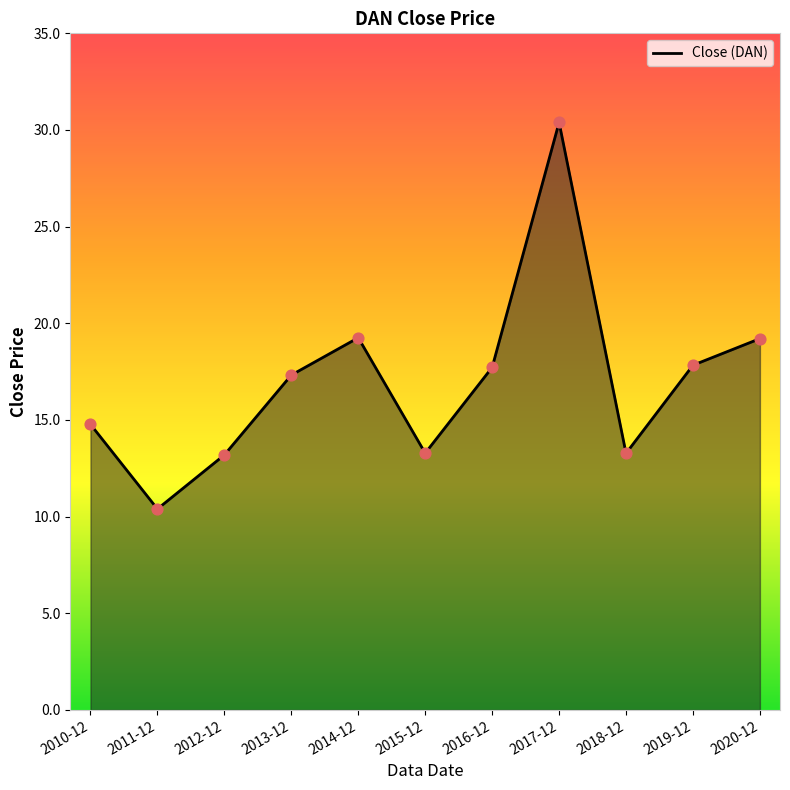

What is the ratio of the value at 2015-12 to the value at 2014-12?

0.7